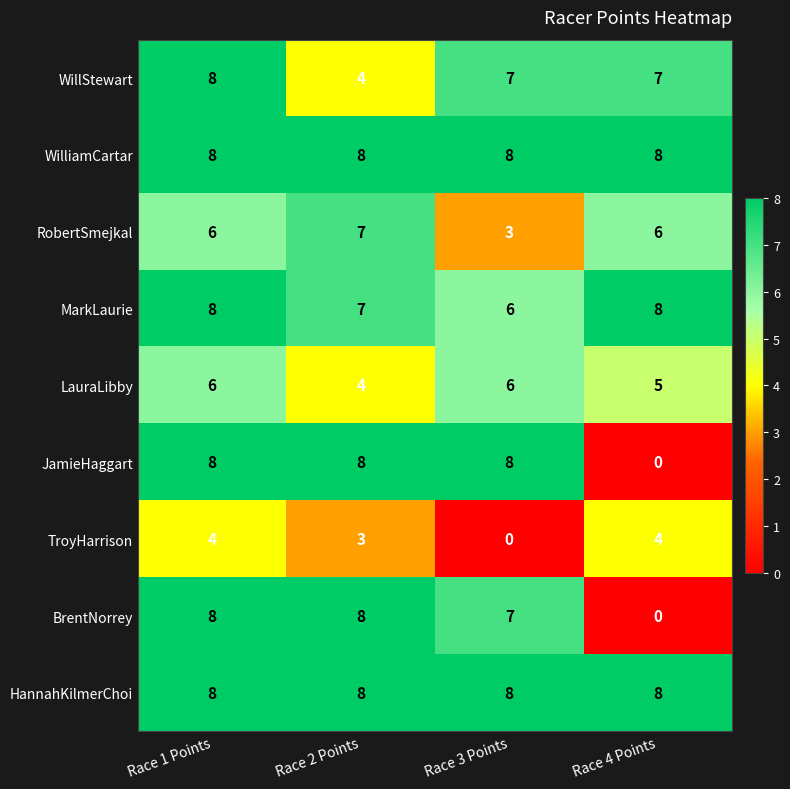

Which series changed the most between Race 3 Points and Race 4 Points?

JamieHaggart